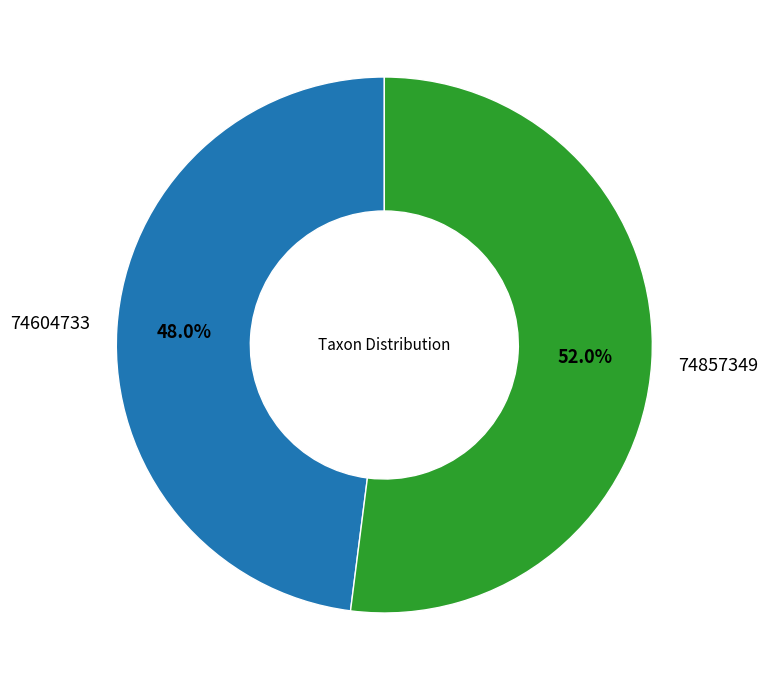

Is there any slice that represents more than half of the pie?

Yes